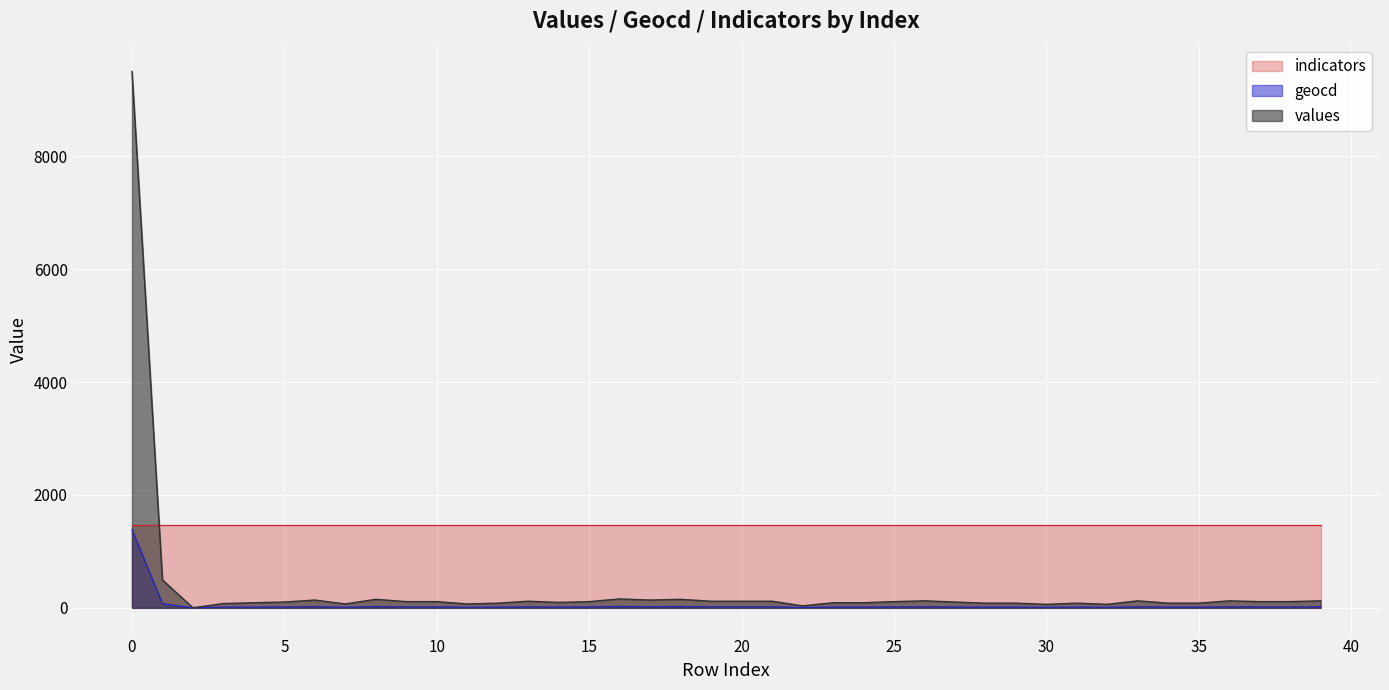

How many distinct data groups are displayed?

3